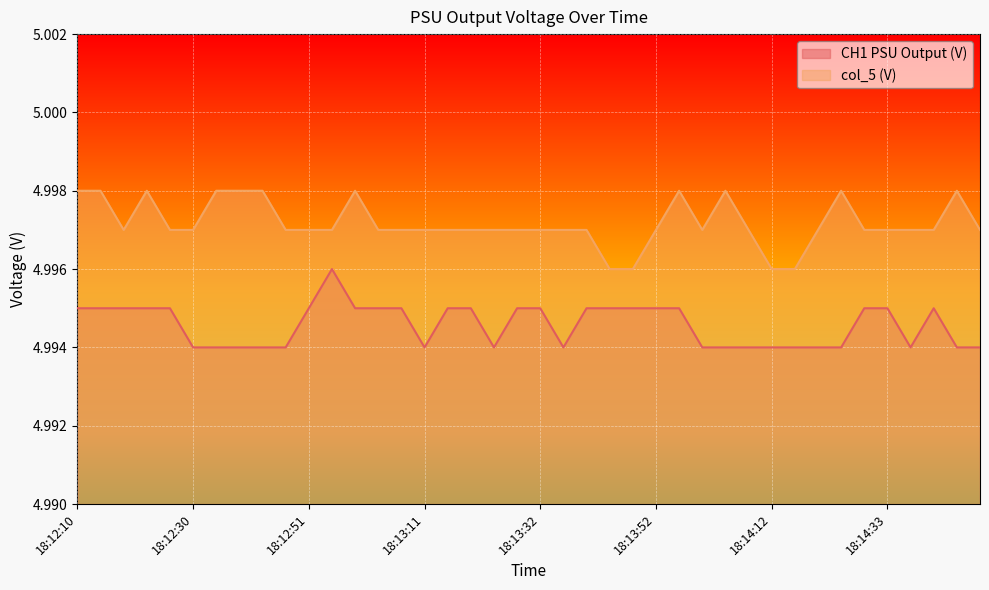

True or false: CH1 PSU Output (V) and col_5 (V) cross at least once.

False